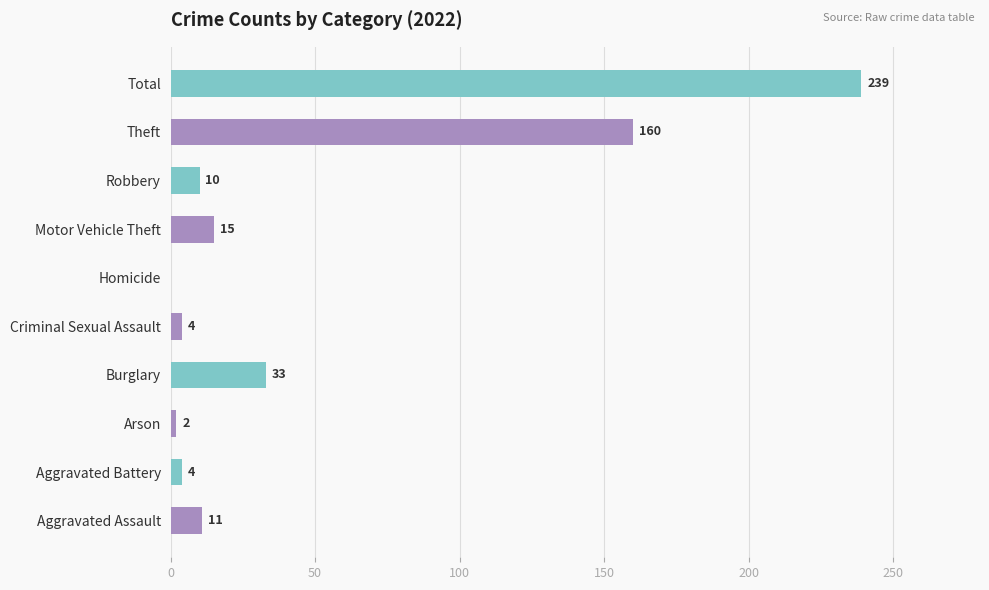

Reading bottom to top, list all the values displayed in this chart.

Aggravated Assault=11	Aggravated Battery=4	Arson=2	Burglary=33	Criminal Sexual Assault=4	Homicide=0	Motor Vehicle Theft=15	Robbery=10	Theft=160	Total=239